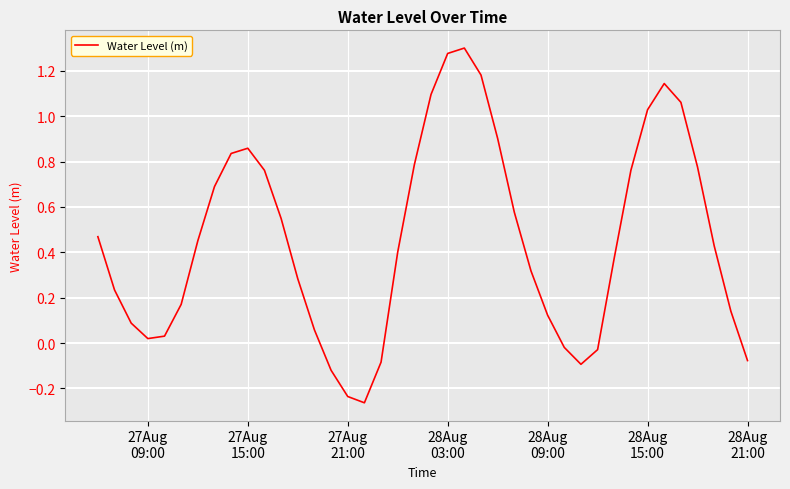

Does the chart have visible grid lines?

Yes